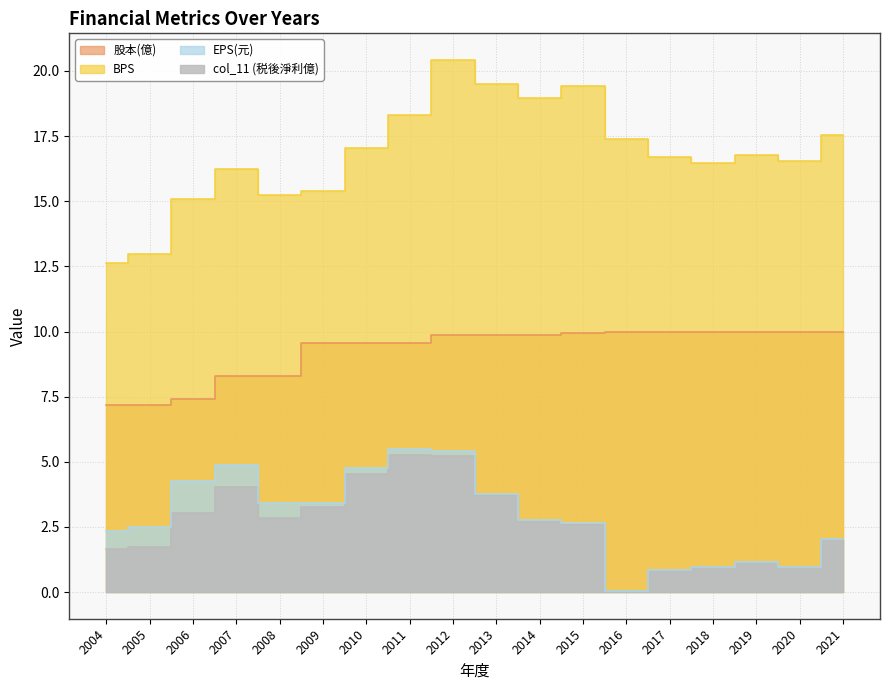

At which category is the sum across all series the highest?

2012